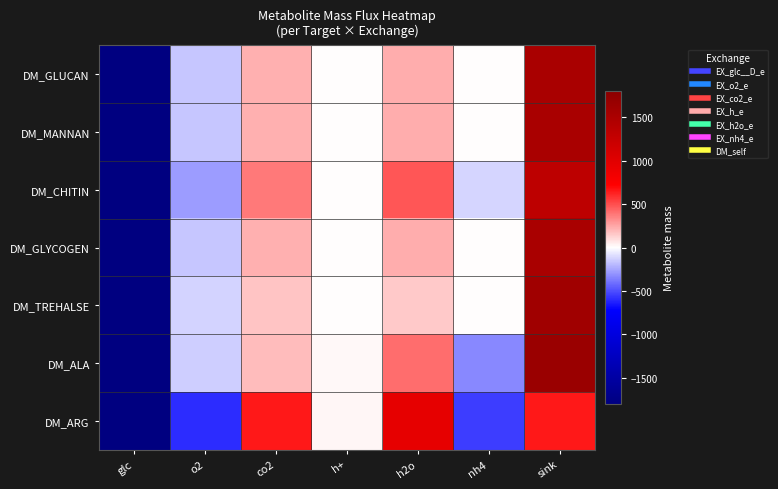

What is the spread (max minus min) of values at h2o?

792.0